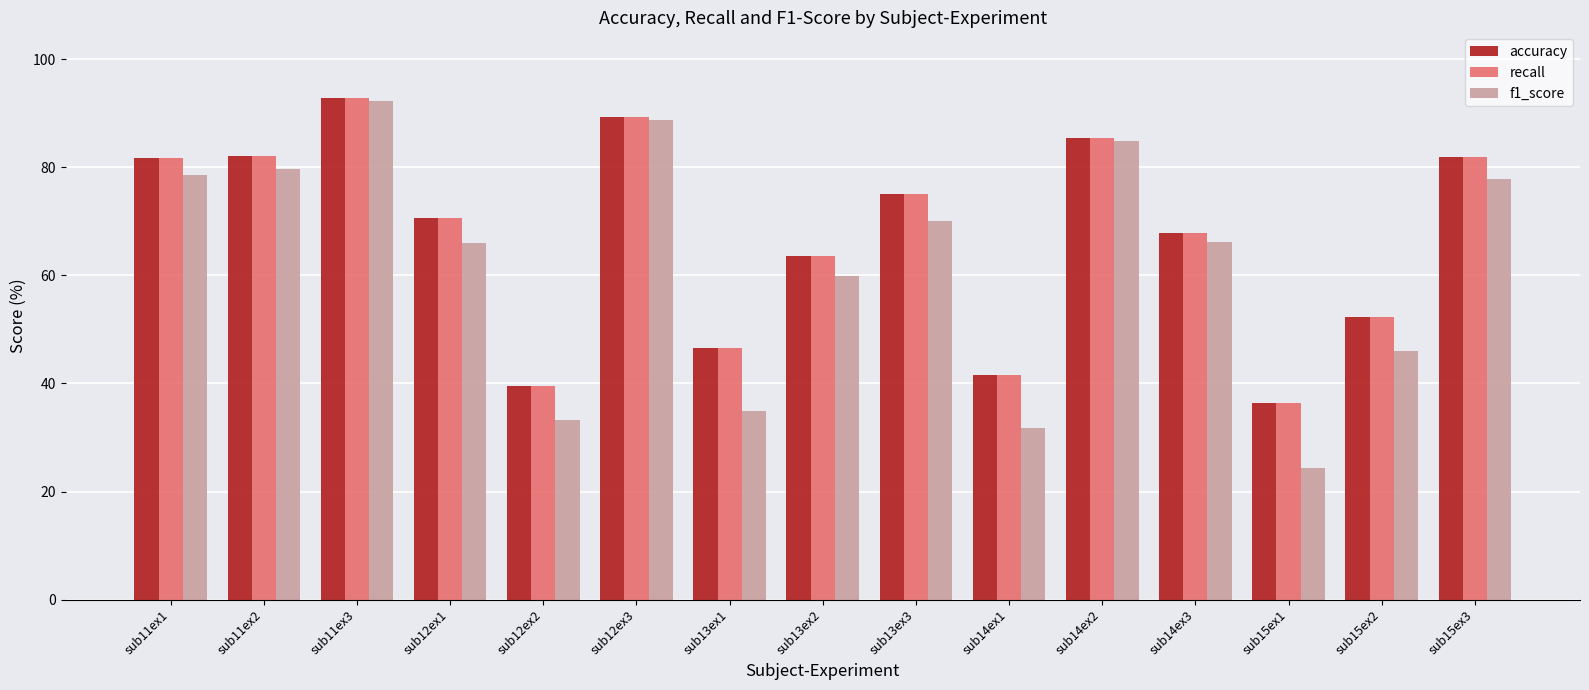

Which series has the widest spread of values?

f1_score